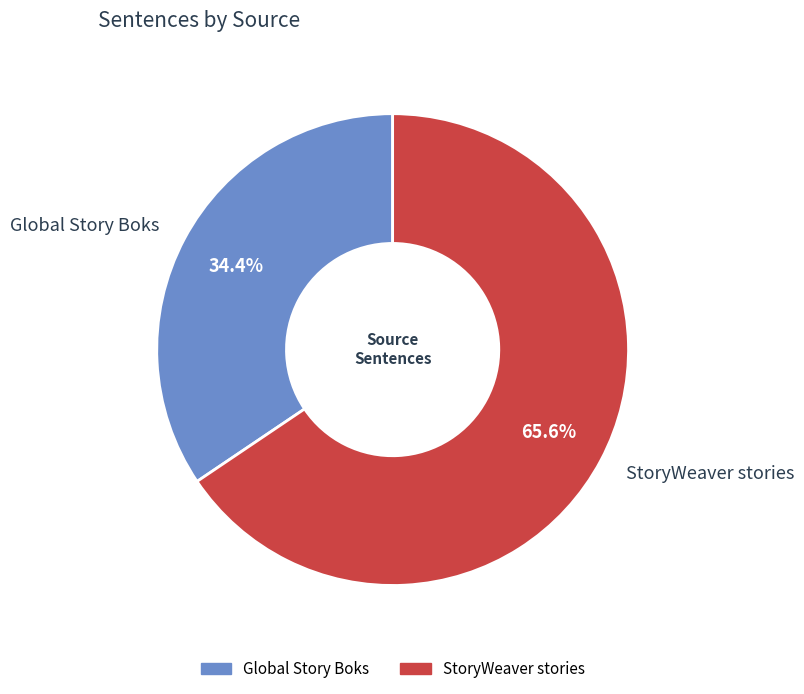

Which category has the smallest portion of the pie?

Global Story Boks